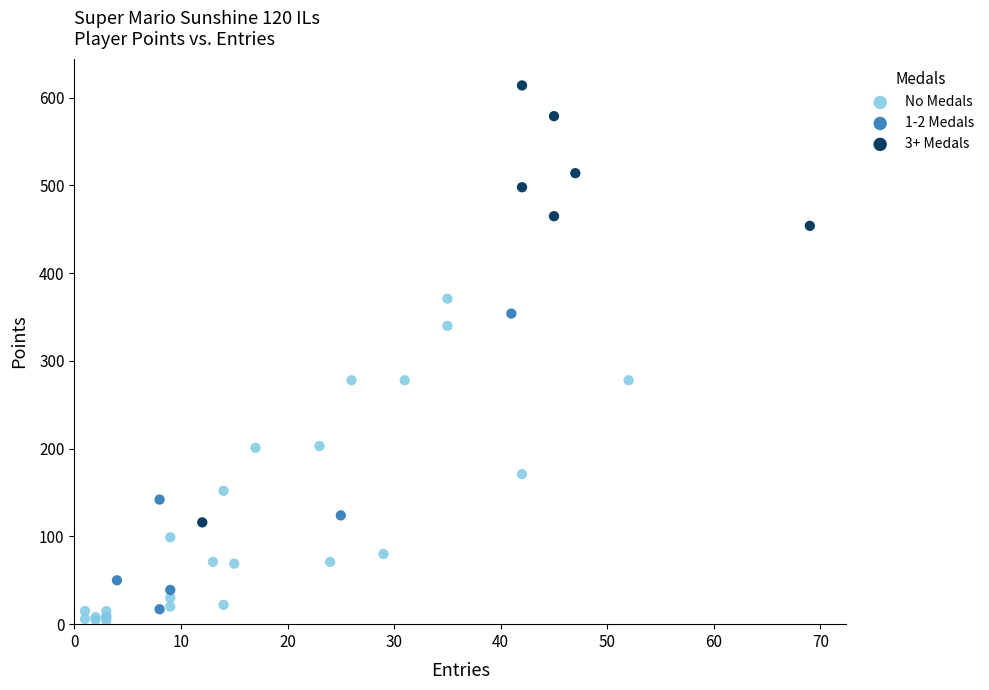

Which series has the largest Y range (max minus min)?

3+ Medals